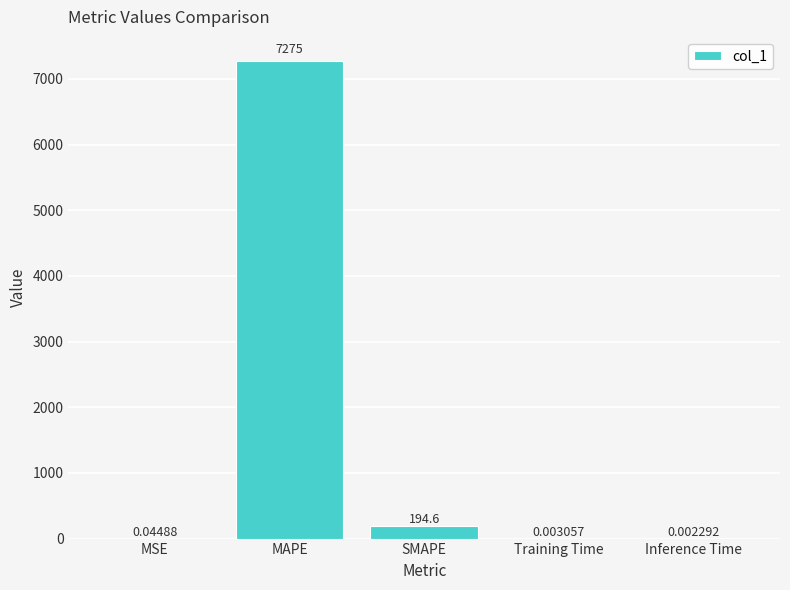

At which label is the value closest to 3637?

SMAPE